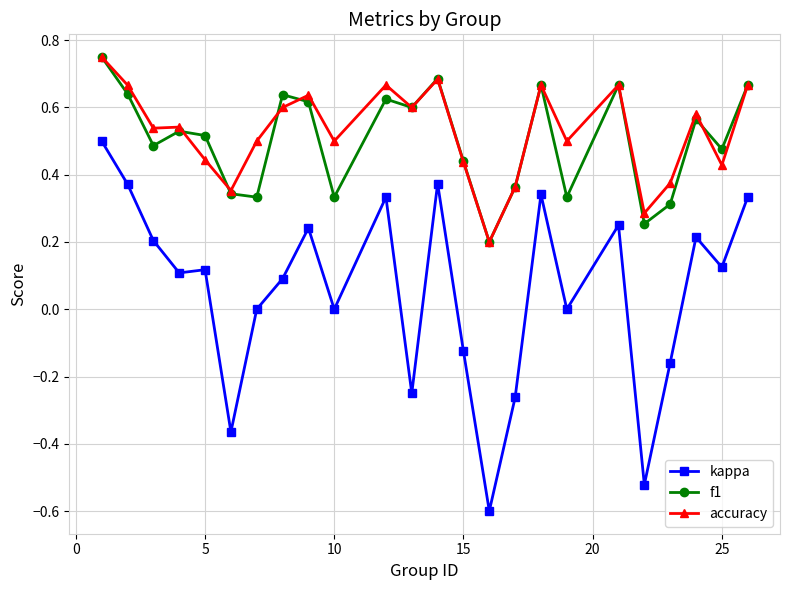

True or false: kappa and f1 intersect in this chart.

False